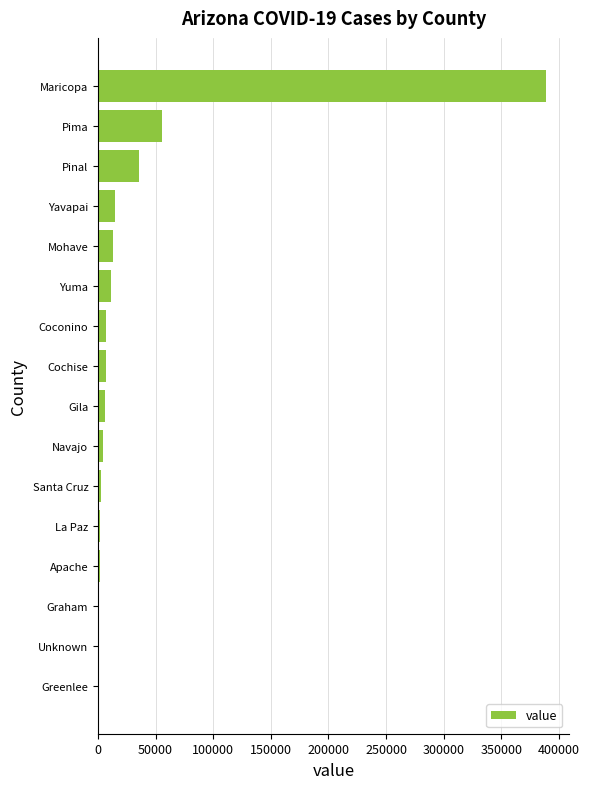

What is the sum of all values?

549744